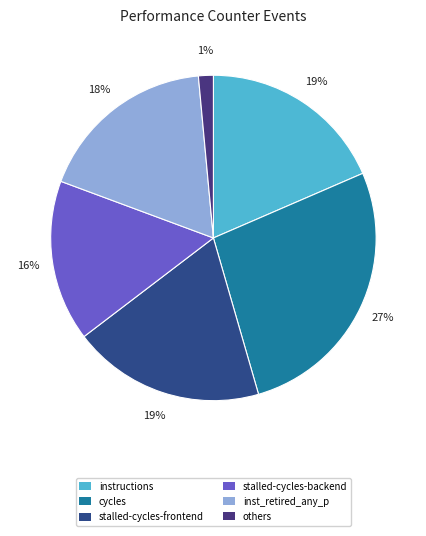

Is cycles the majority of the pie?

No